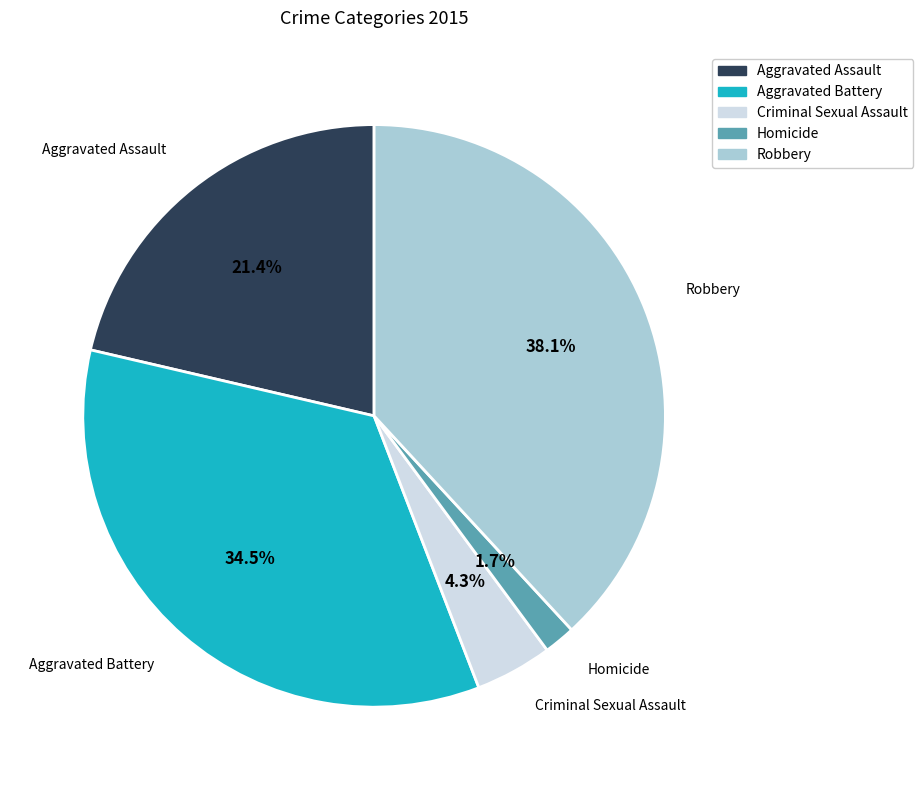

The Homicide slice represents 14% of the pie. True or false?

False